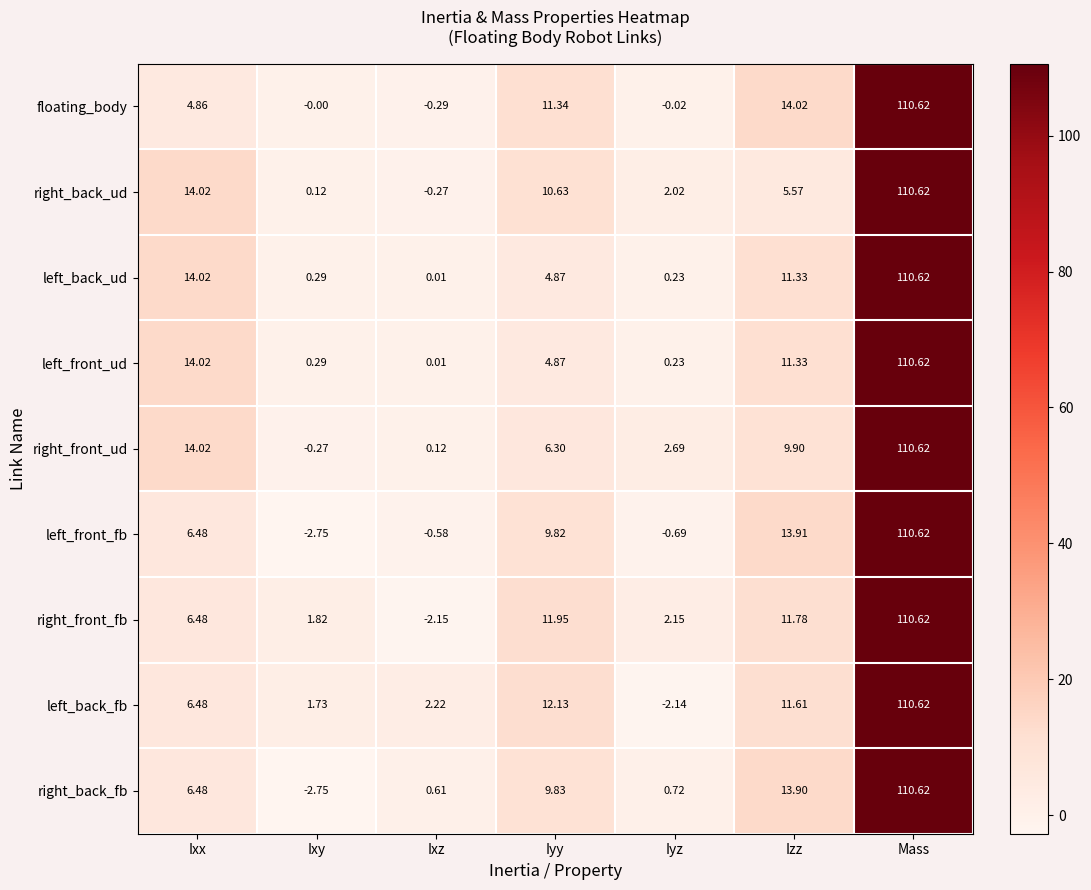

Is the value of right_front_fb at Iyy greater than the value of left_back_ud at Ixx?

No